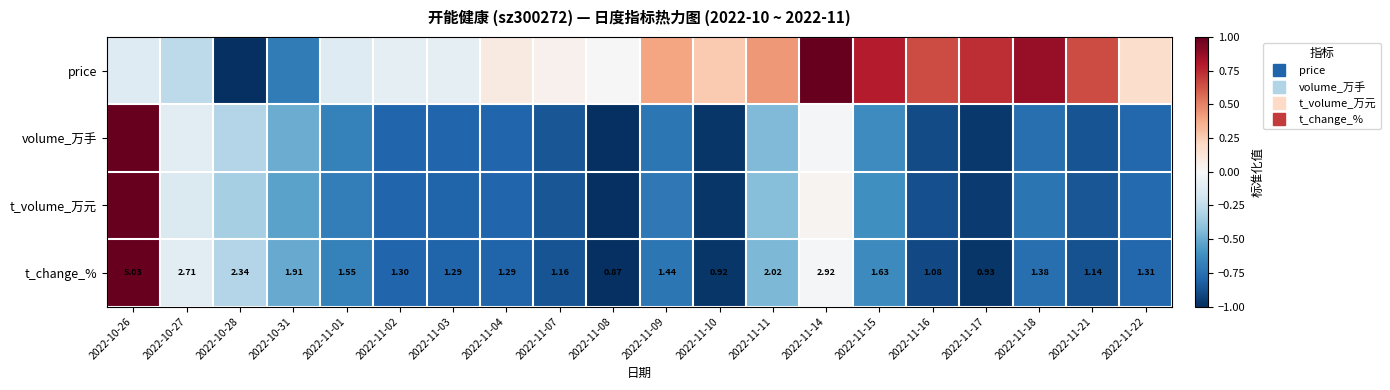

Is it true that t_change_% equals -0.8 at 2022-11-04?

True